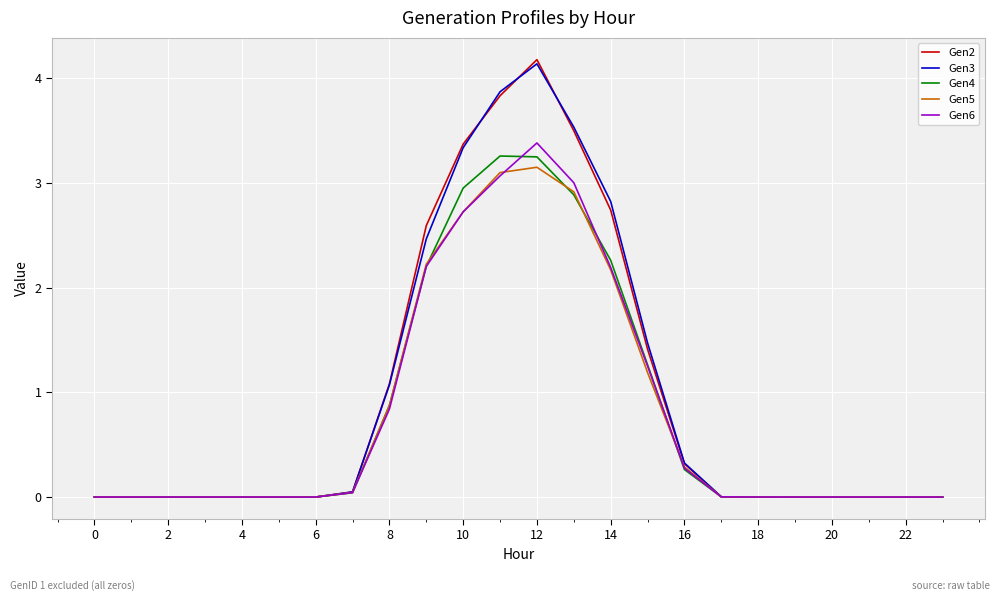

Which series has the largest range (max minus min)?

Gen2